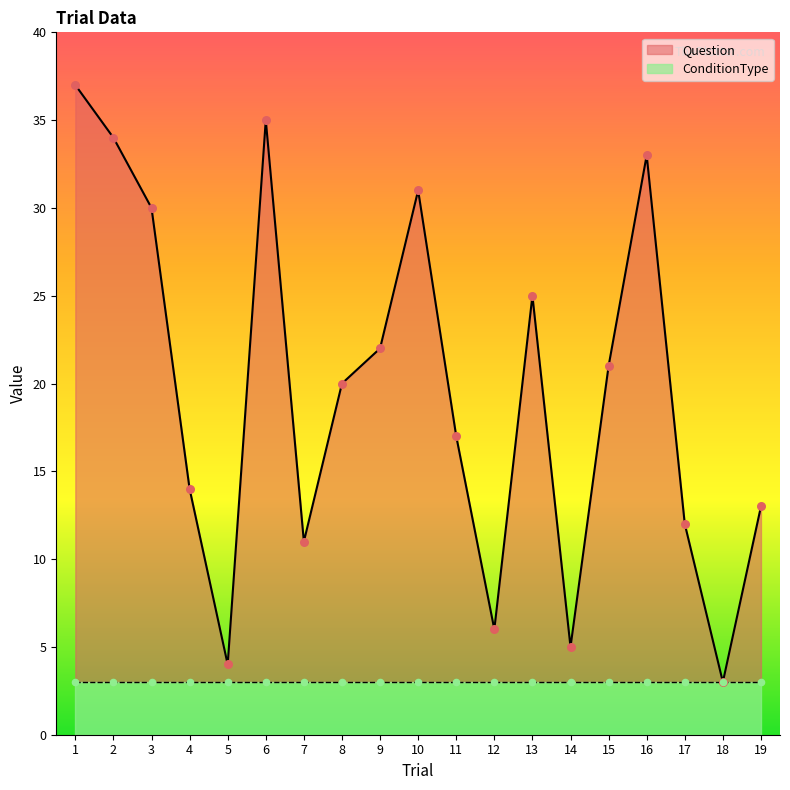

What is the change in value from 4 to 10?

+17